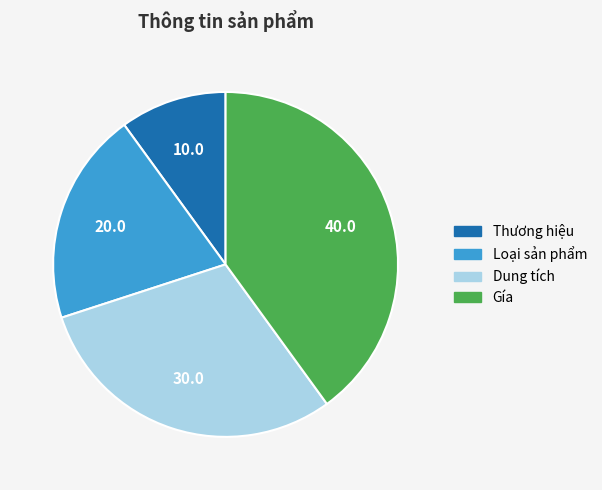

Does any single category account for the majority?

No